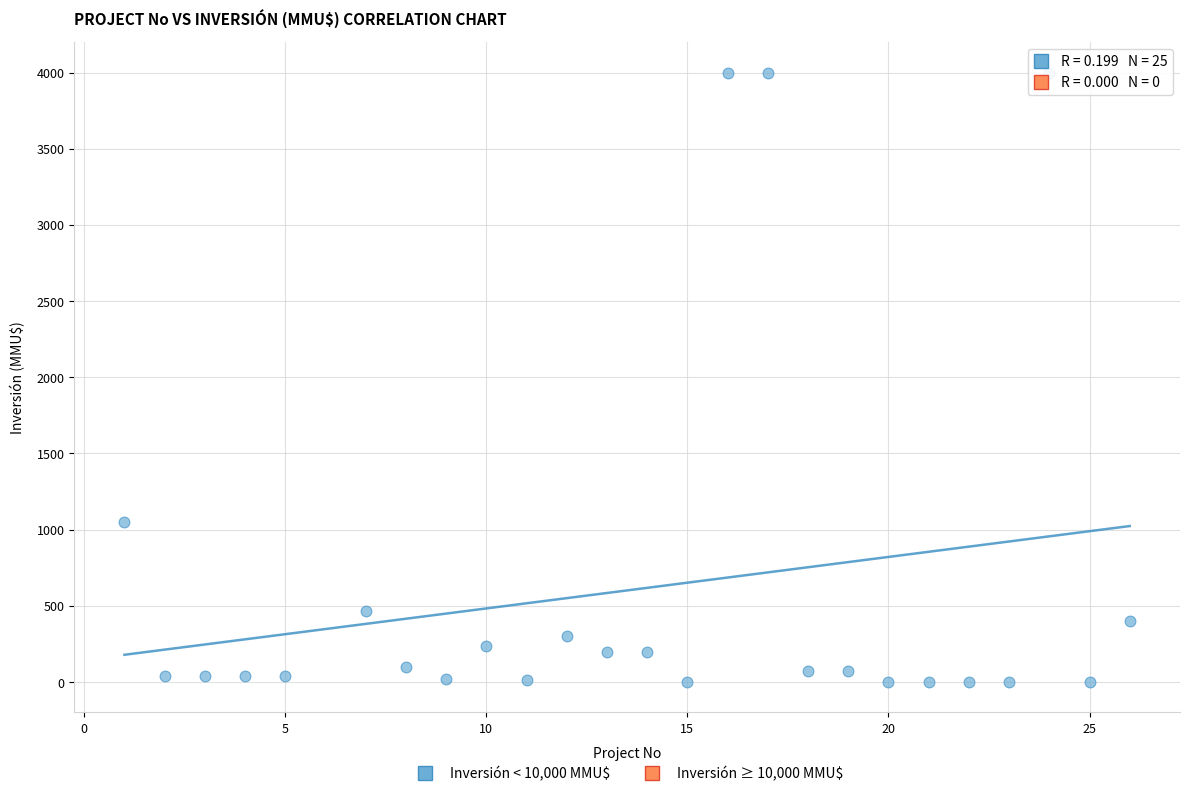

What Y value in the scatter plot is closest to 2000?

1050